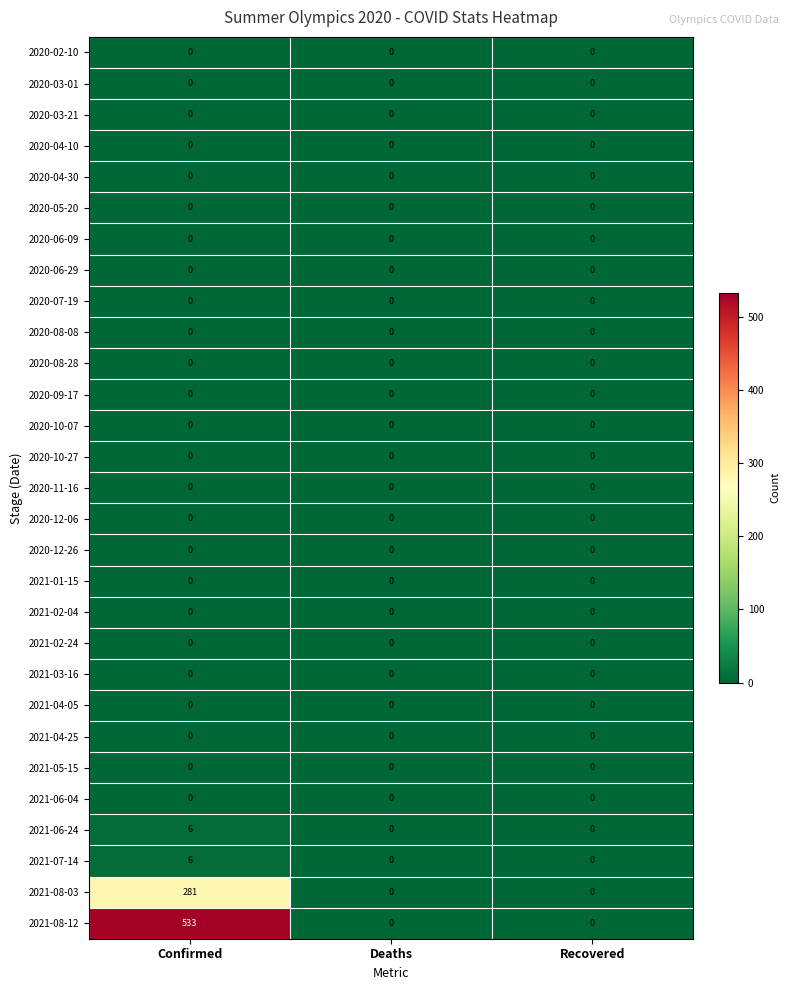

Which category has the highest value across all series?

Confirmed